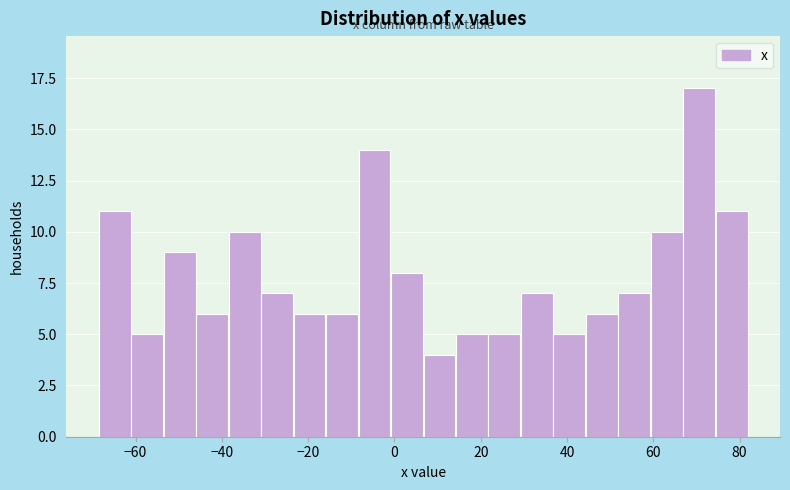

Around what value on the x-axis is the tallest bar? Give the approximate position of its centre, as read against the axis.

70